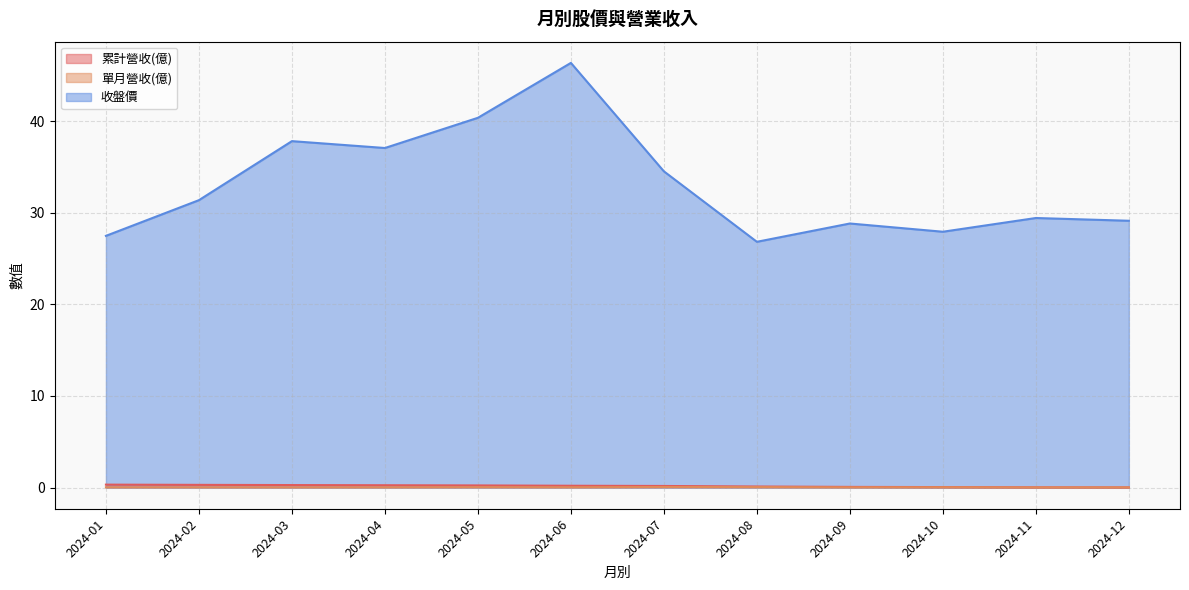

Rank the series by their maximum value, from lowest to highest.

單月營收(億), 累計營收(億), 收盤價